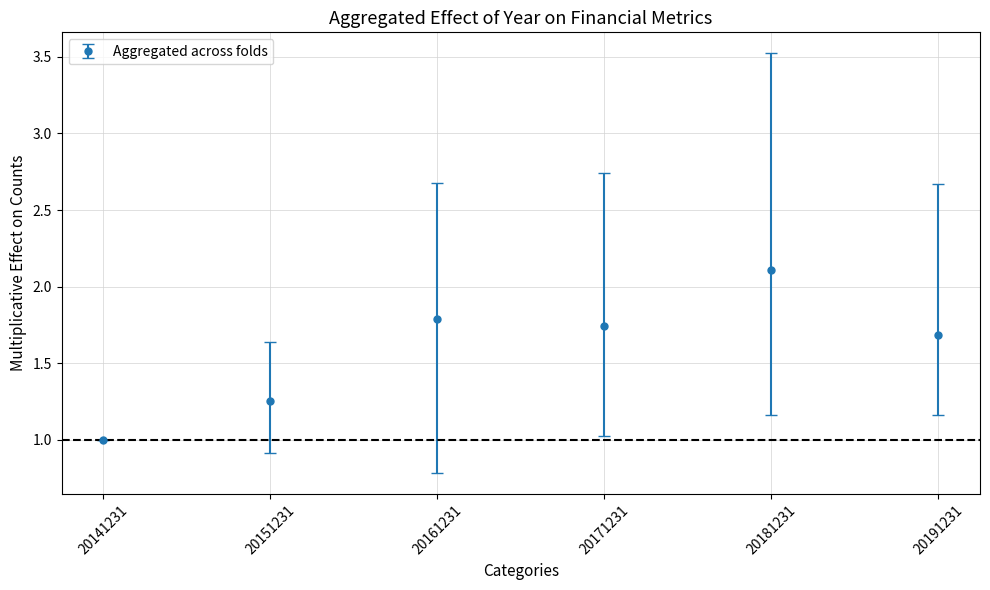

What value does the data have at 20161231?

1.8